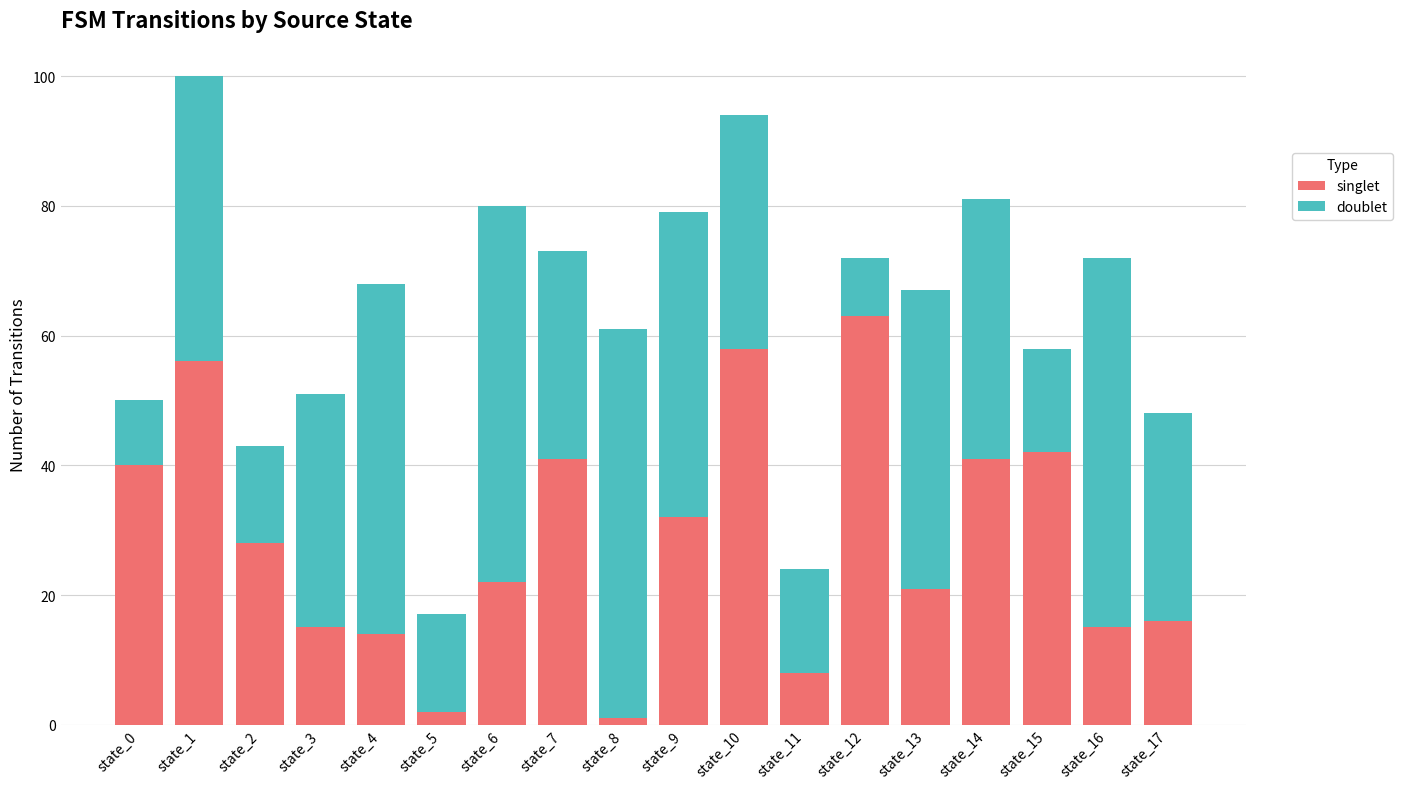

The value of singlet at state_7 is 24. True or false?

False